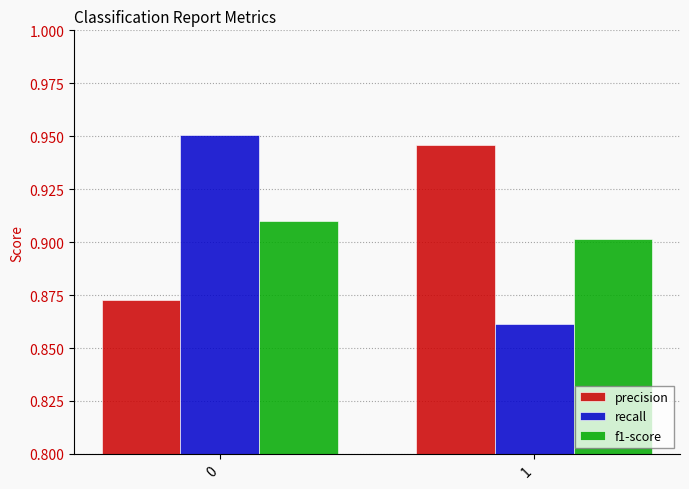

Which series has the largest range (max minus min)?

recall